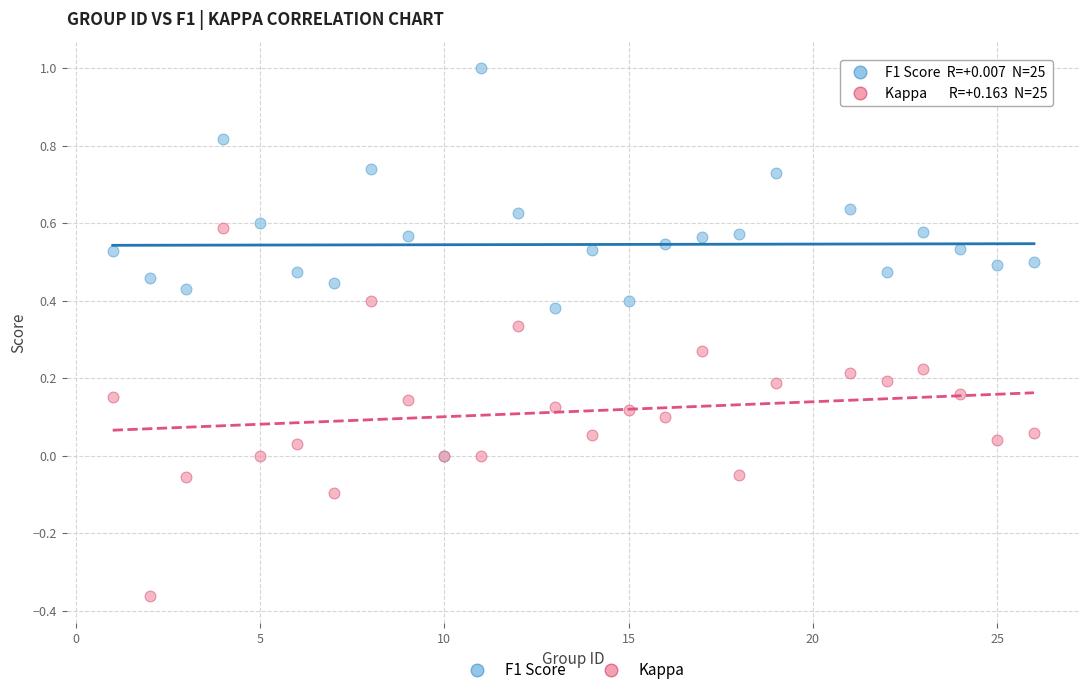

Which series has the widest spread of Y values?

F1 Score